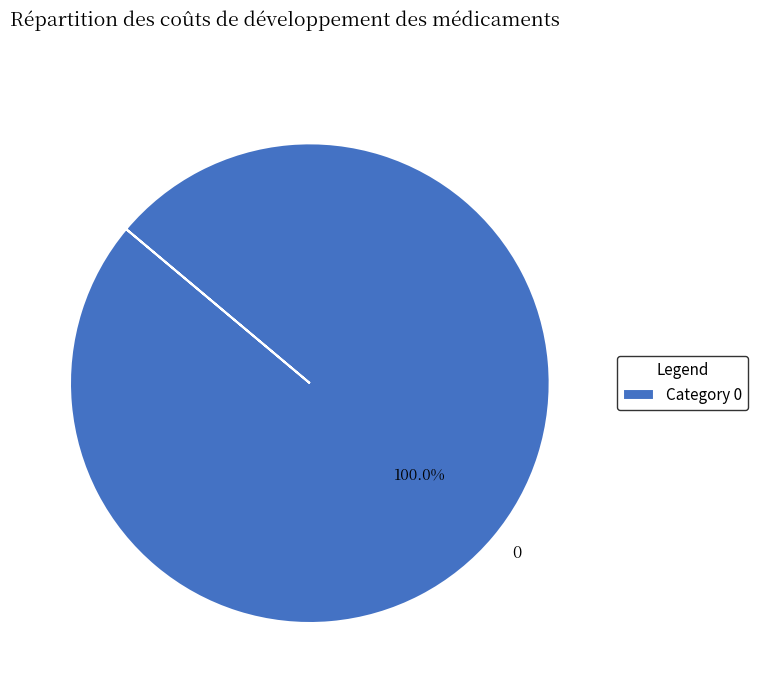

Is there any slice that represents more than half of the pie?

Yes